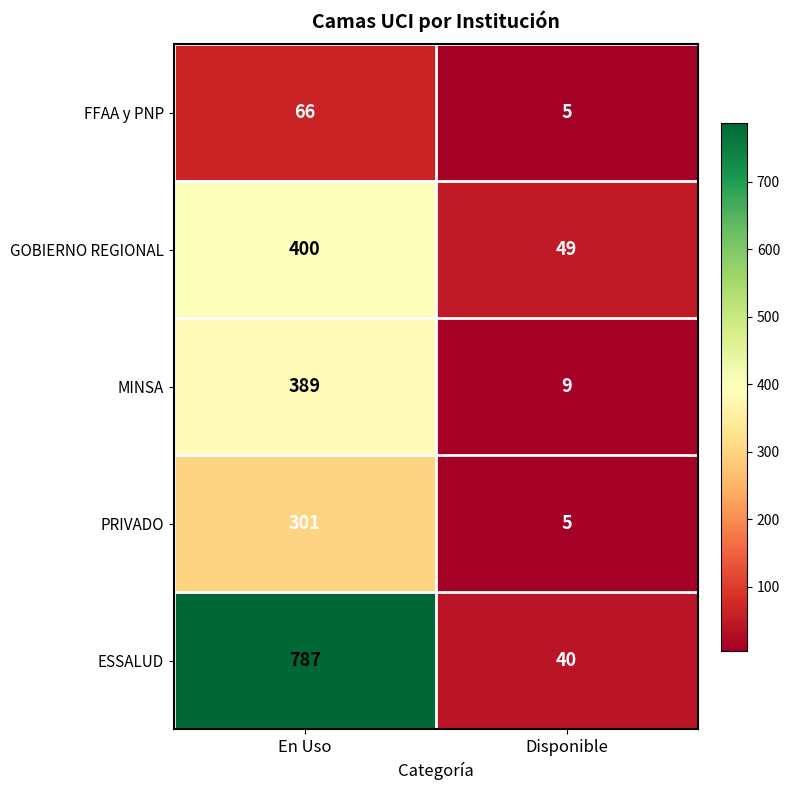

List the series in order of their peak value, lowest first.

FFAA y PNP, PRIVADO, MINSA, GOBIERNO REGIONAL, ESSALUD